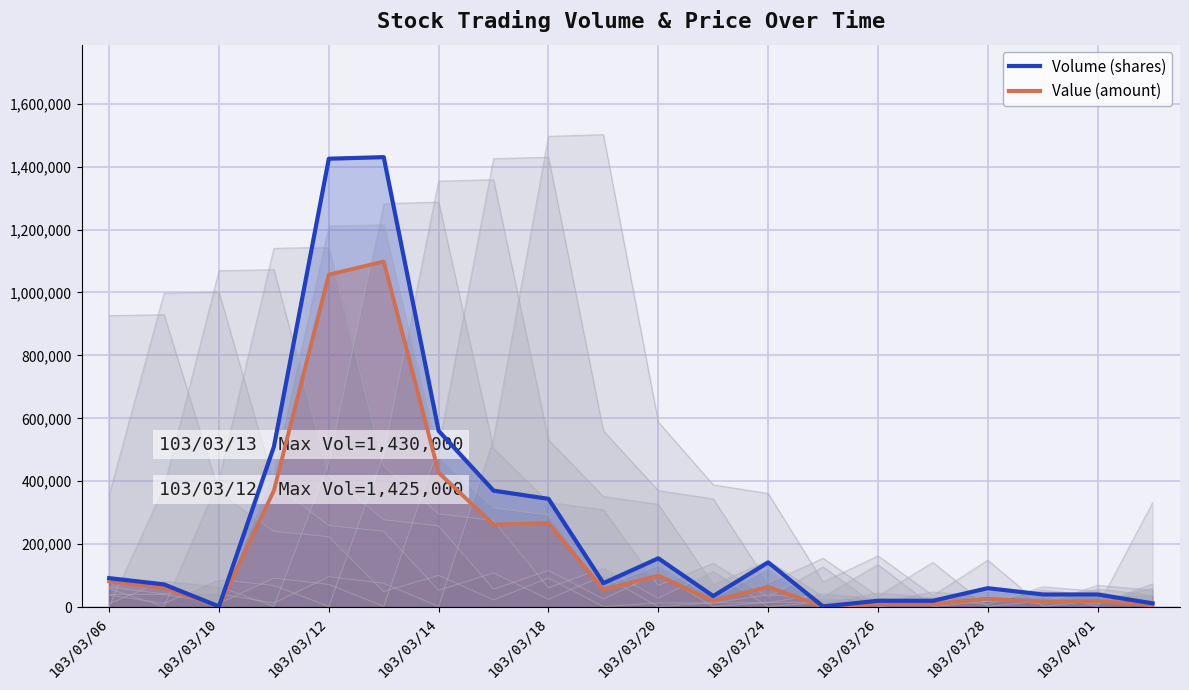

What is the sum of the Value (amount) values at 103/03/18 and 103/03/31?

284430